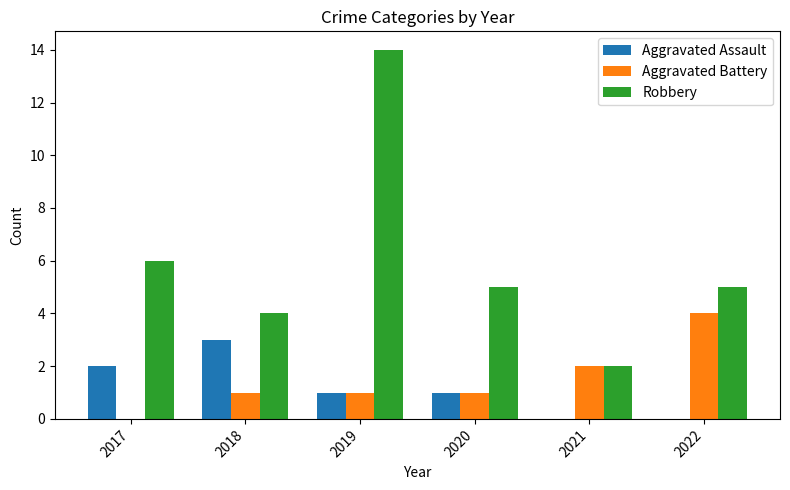

At which category is the sum across all series the highest?

2019